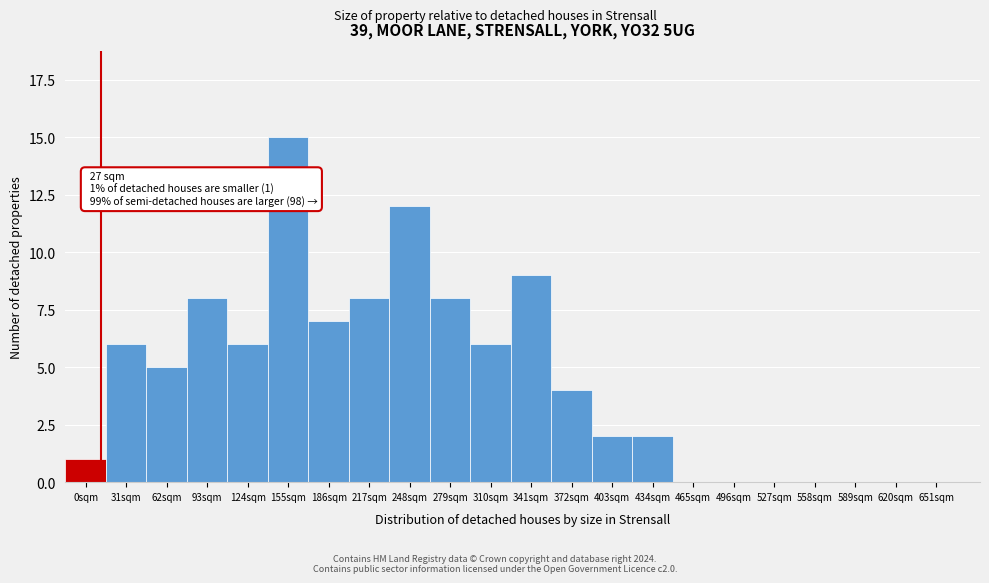

Reading left to right, extract all data points from this chart.

0sqm=1	31sqm=6	62sqm=5	93sqm=8	124sqm=6	155sqm=15	186sqm=7	217sqm=8	248sqm=12	279sqm=8	310sqm=6	341sqm=9	372sqm=4	403sqm=2	434sqm=2	465sqm=0	496sqm=0	527sqm=0	558sqm=0	589sqm=0	620sqm=0	651sqm=0